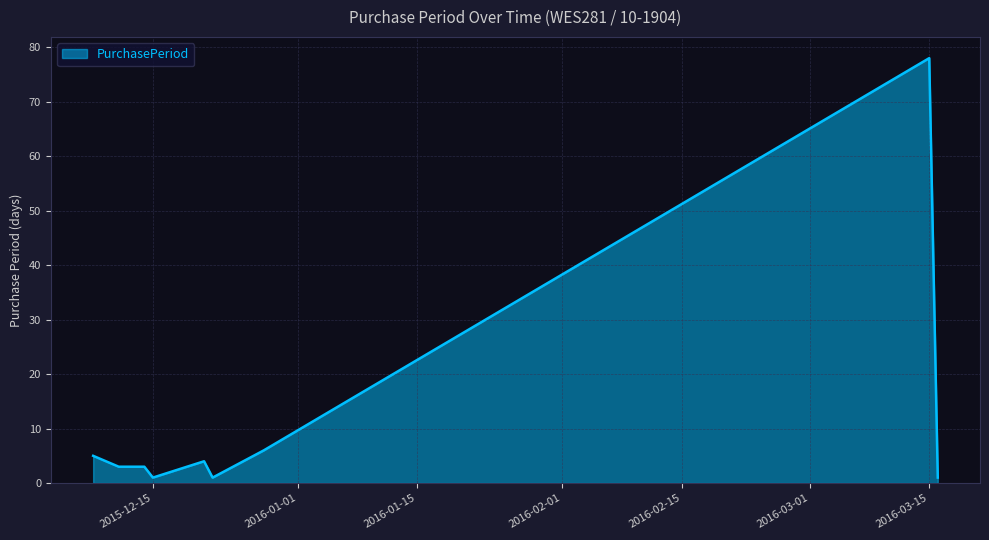

What is the greatest value displayed?

78